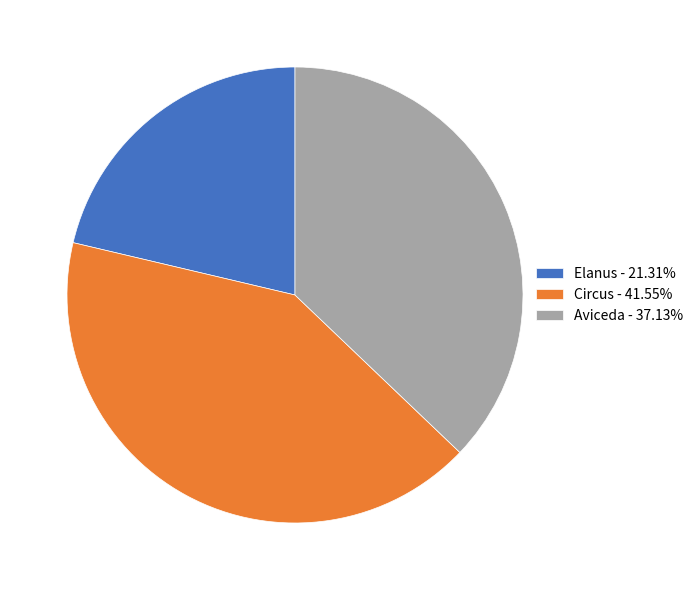

Do Circus and Elanus together represent more than half of the pie?

Yes